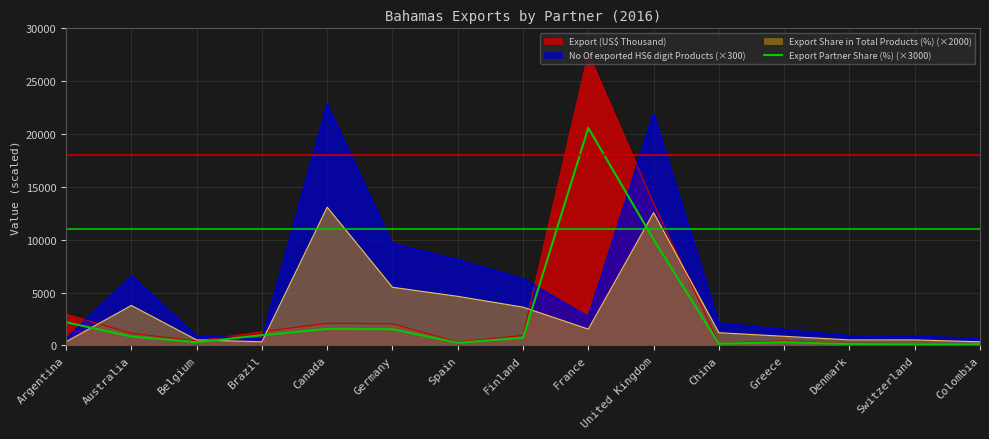

How many points are higher than both their immediate neighbors (excluding endpoints)?

3